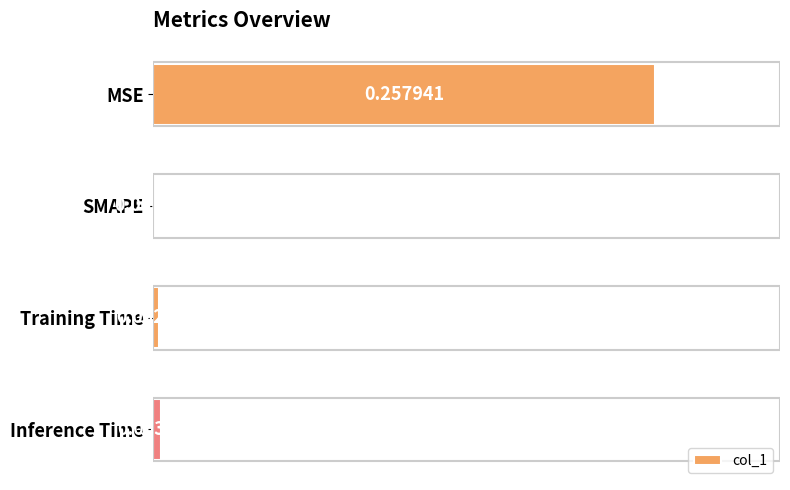

At which label is the value closest to 0?

SMAPE